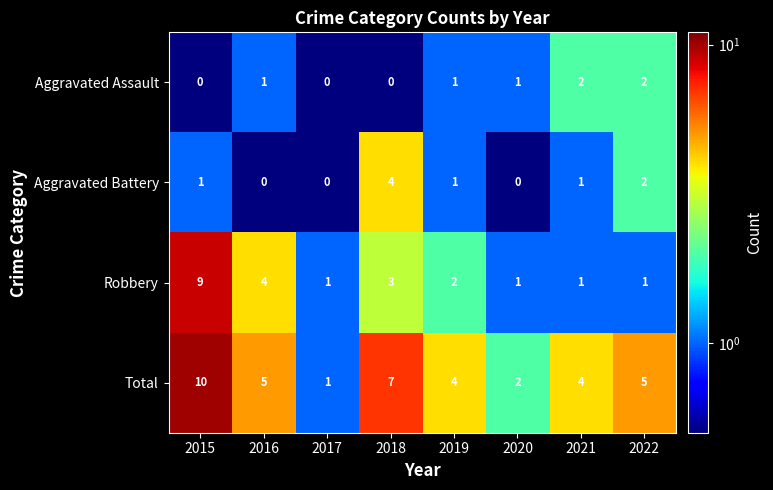

Which category has the highest value in the Aggravated Battery series?

2018